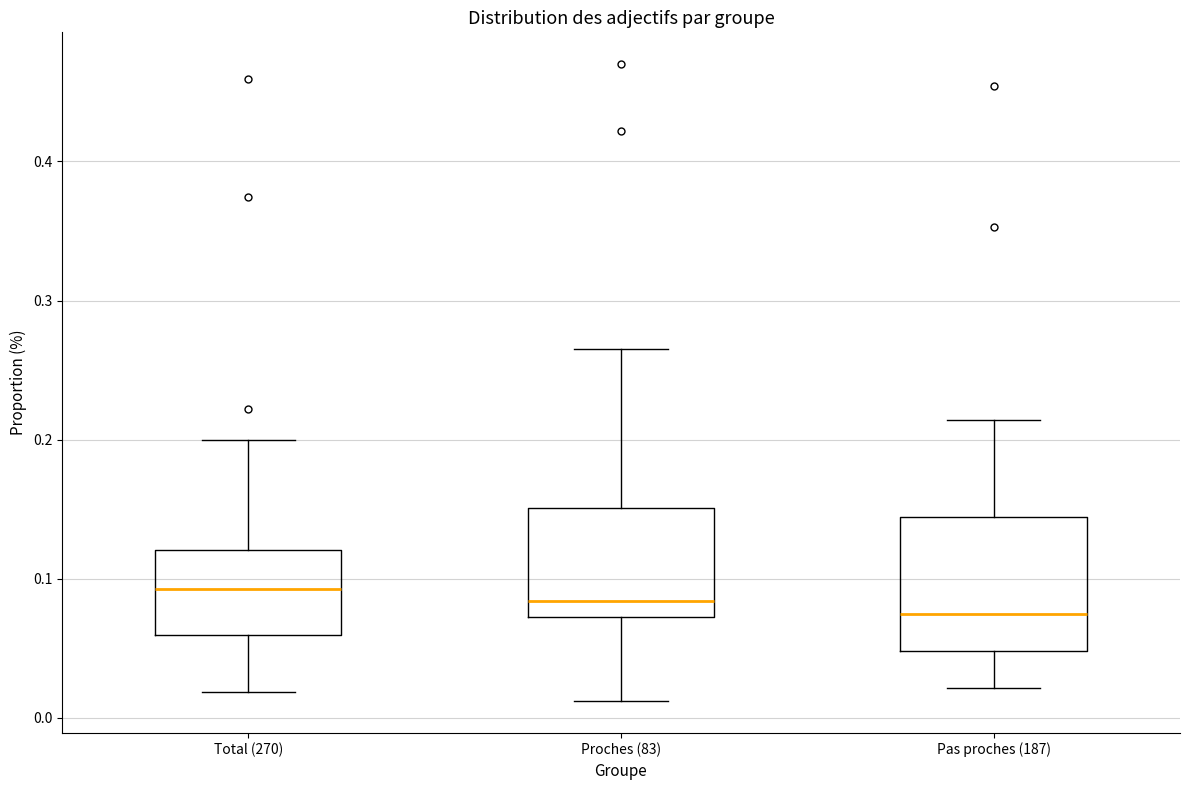

Reading left to right, transcribe this box plot: for each box, give where its median line is, the range the box spans, and where its two whiskers end, as read against the y-axis. The values are not printed on the chart, so give them approximately, as read against the axis.

Total (270): median 0.09, box 0.06 to 0.12, whiskers 0.02 to 0.20
Proches (83): median 0.08, box 0.07 to 0.15, whiskers 0.01 to 0.27
Pas proches (187): median 0.07, box 0.05 to 0.14, whiskers 0.02 to 0.21